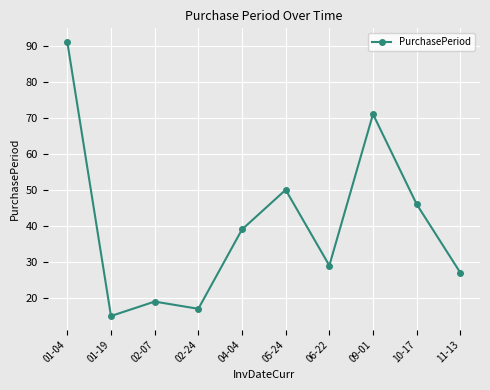

What value does the data have at 05-24?

50